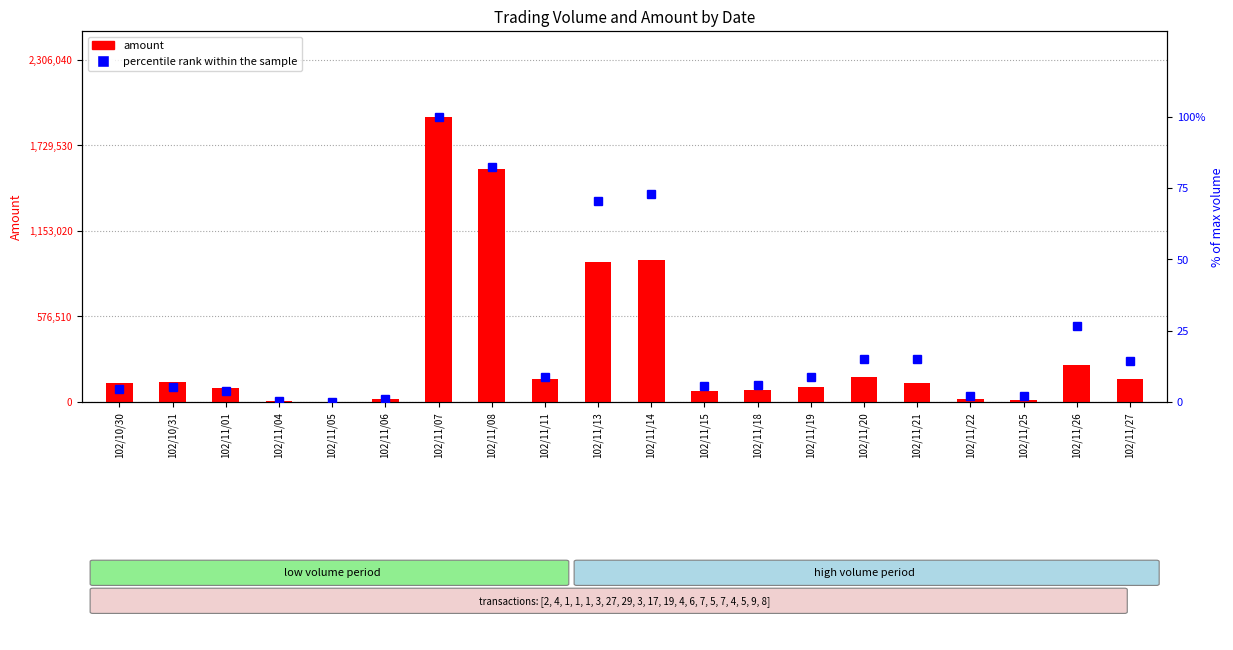

Does the chart contain stacked bars?

No